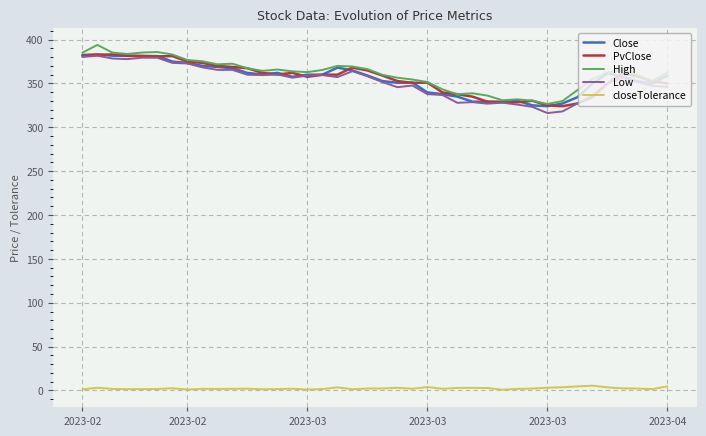

True or false: Close and PvClose cross at least once.

True